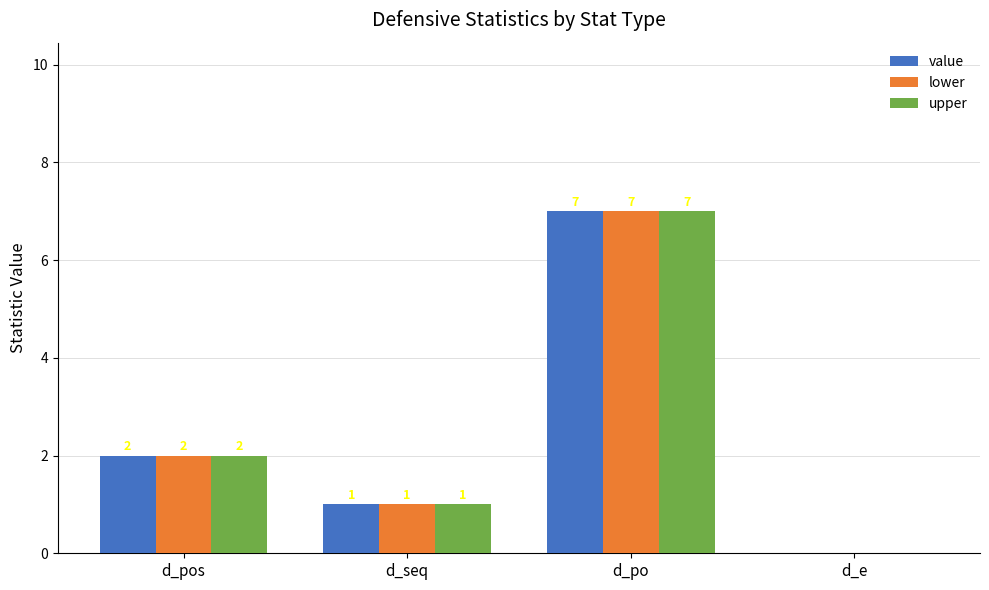

At which category is the sum across all series the highest?

d_po